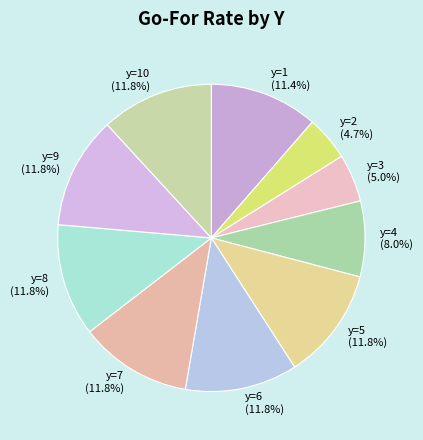

Count the number of slices in the pie.

10